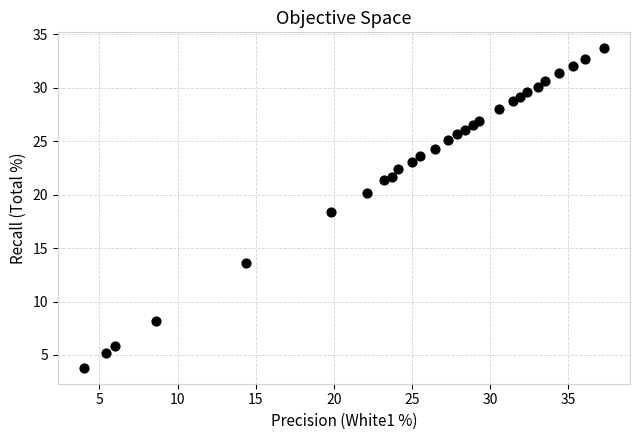

What Y value in the scatter plot is closest to 18?

18.4